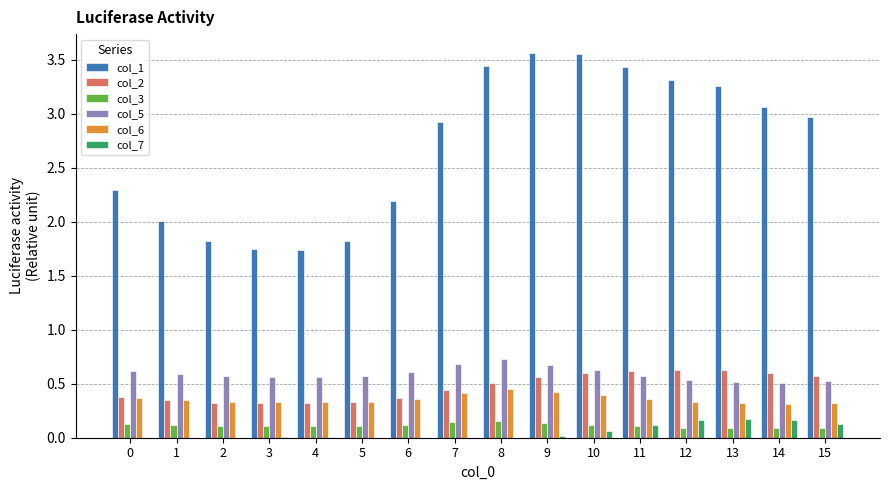

Is it true that col_2 equals 0.2 at 2?

False